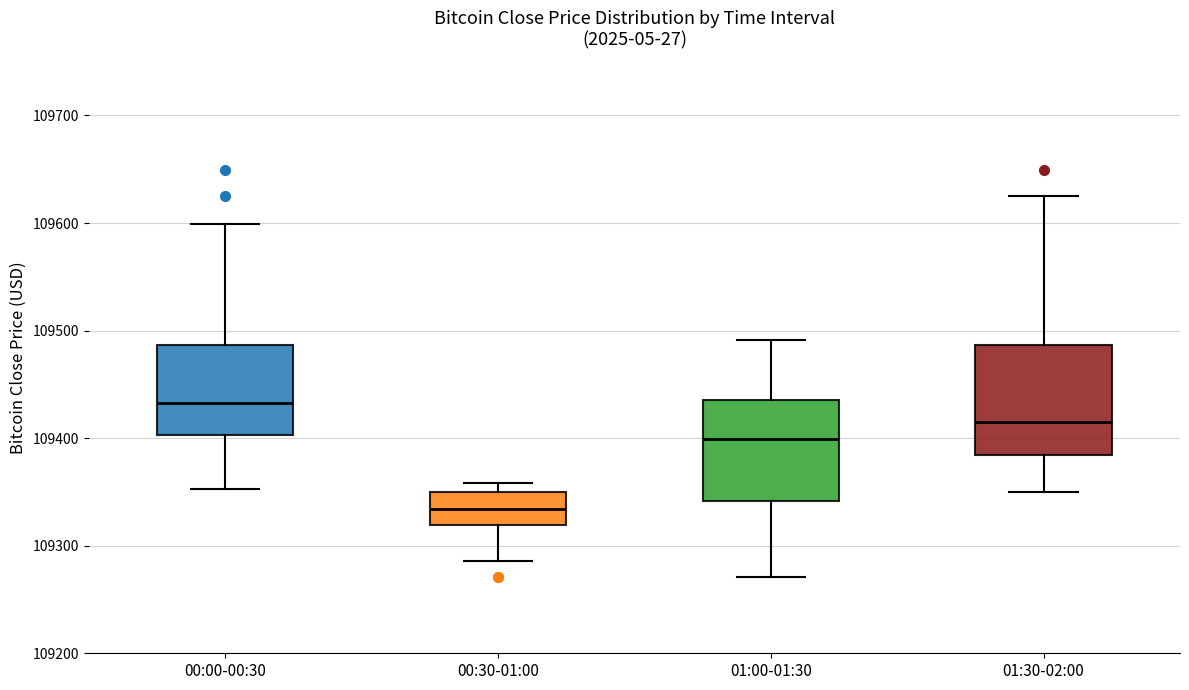

Where does the lower whisker of the box for 00:30-01:00 end on the y-axis? The values are not printed on the chart, so give them approximately, as read against the axis.

109290